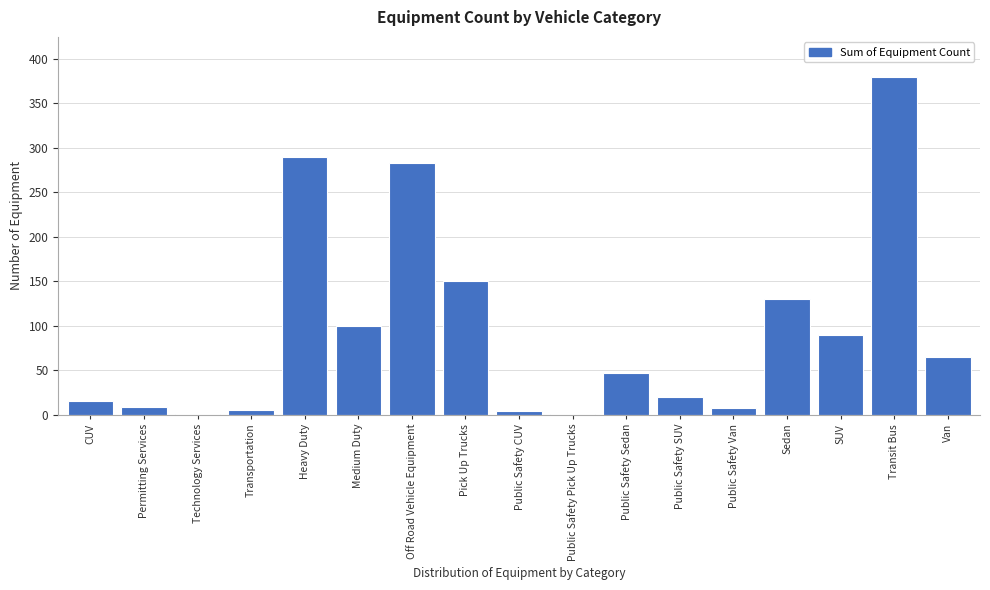

What is the ratio of the value at Pick Up Trucks to the value at Public Safety Sedan?

3.2